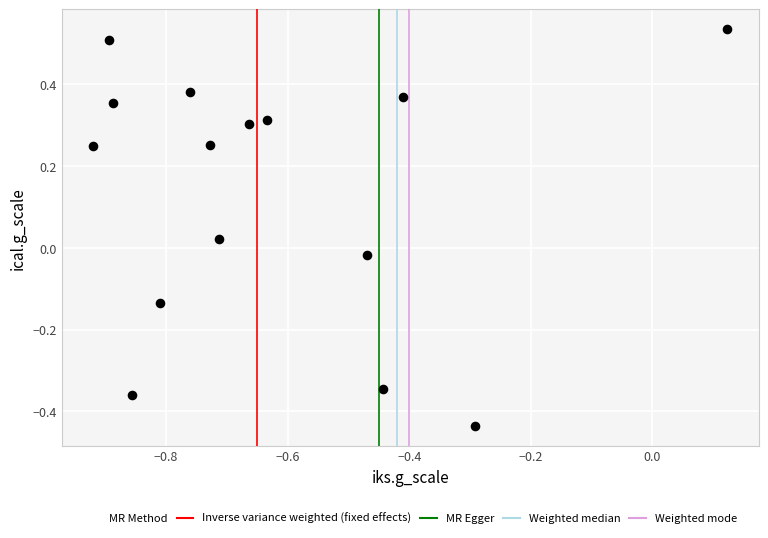

What is the range of X values (max minus min)?

1.0